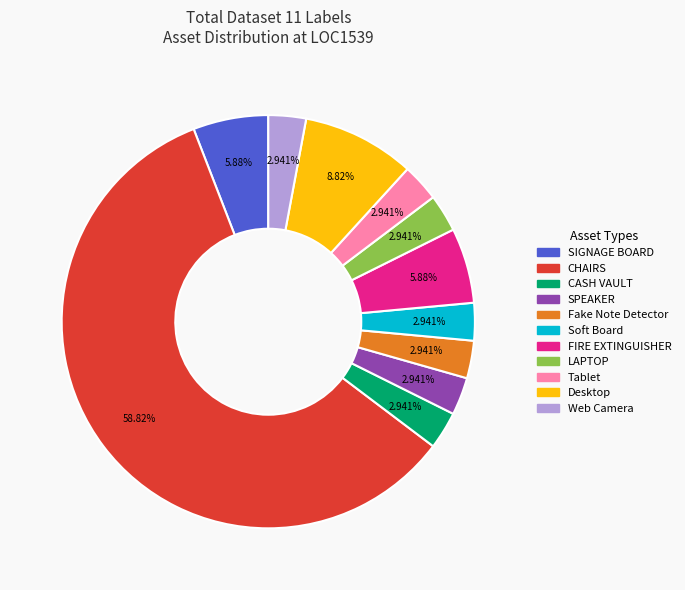

Is there a majority slice in this chart?

Yes